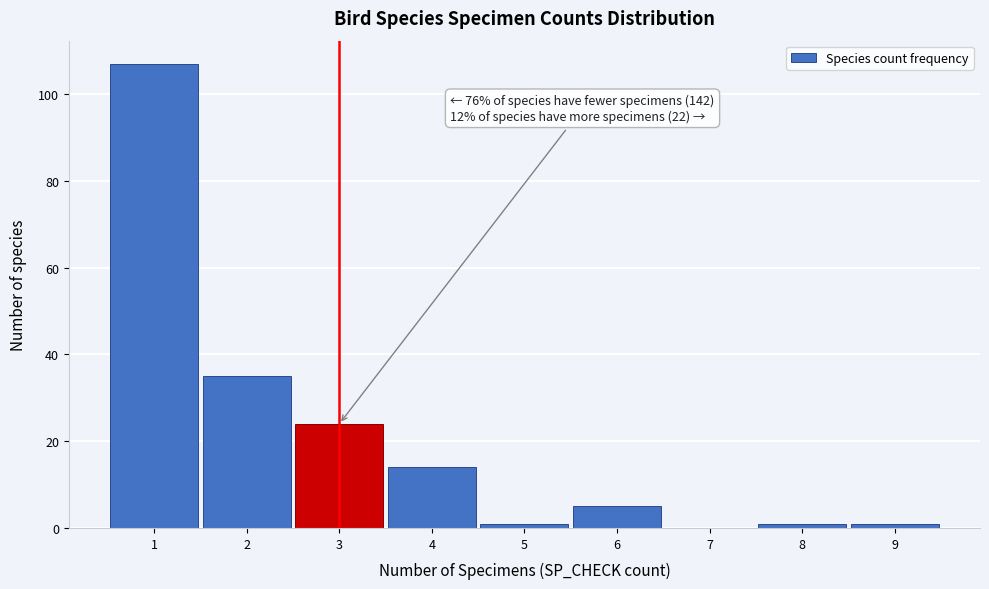

Which range on the x-axis has the tallest bar?

0.5 to 1.5